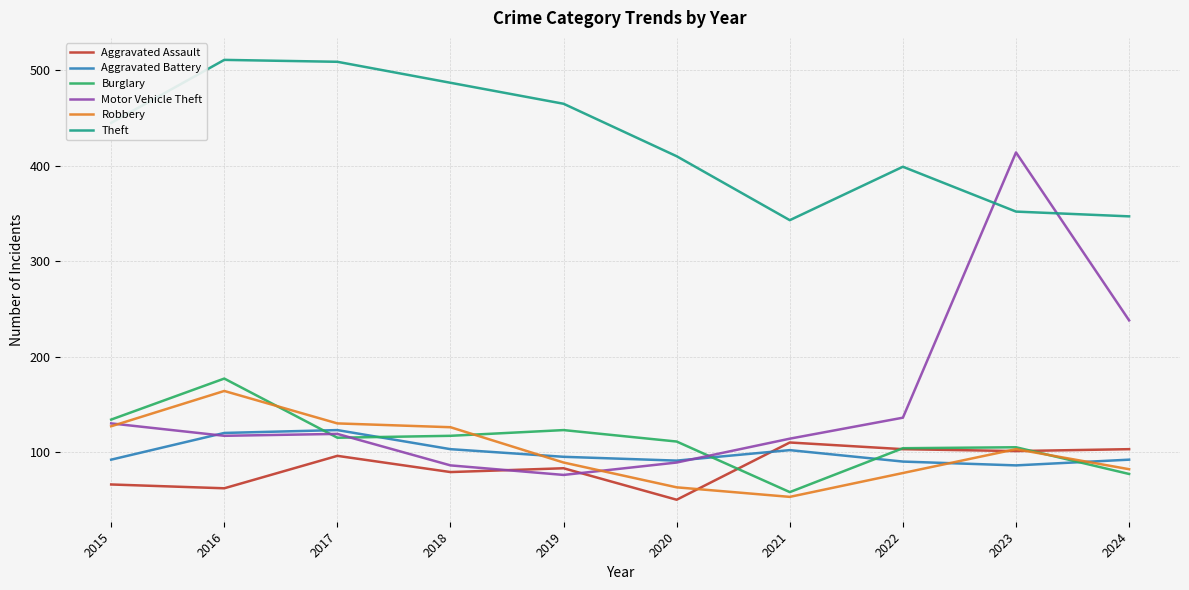

Which series has the largest total across all categories?

Theft